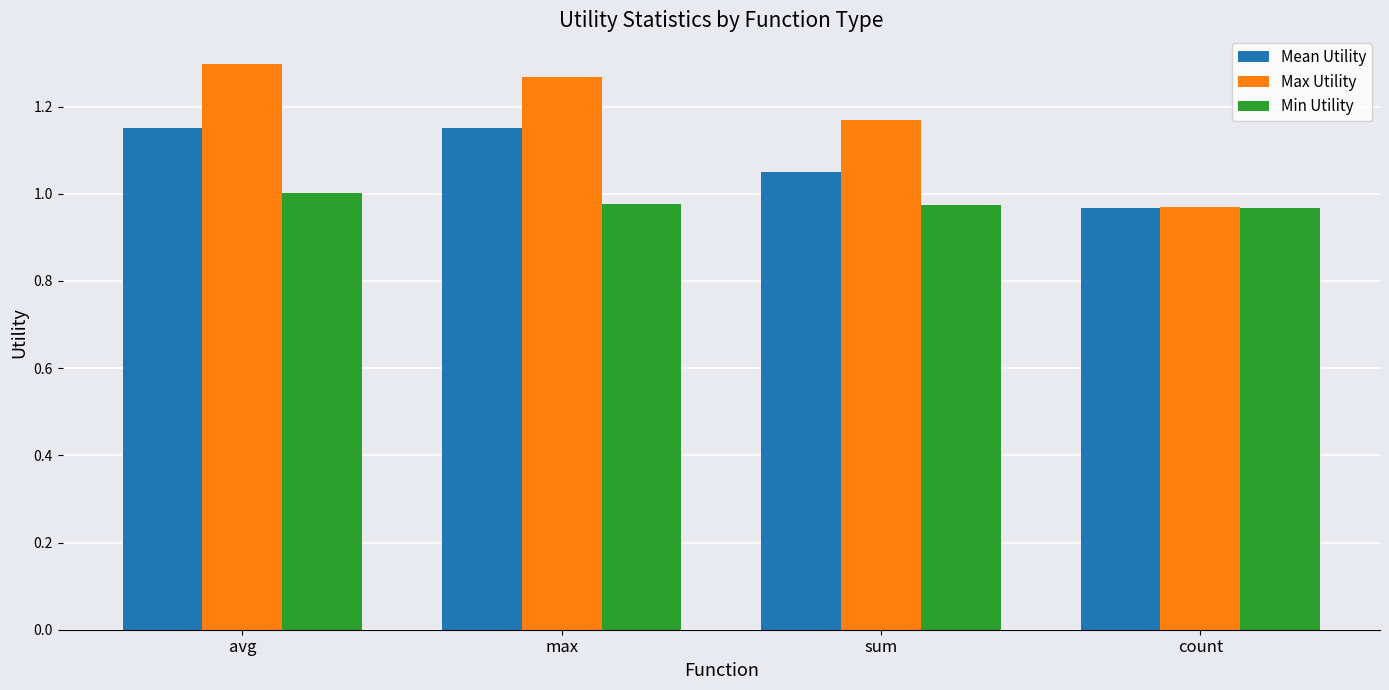

Rank the series by their average value, from highest to lowest.

Max Utility, Mean Utility, Min Utility